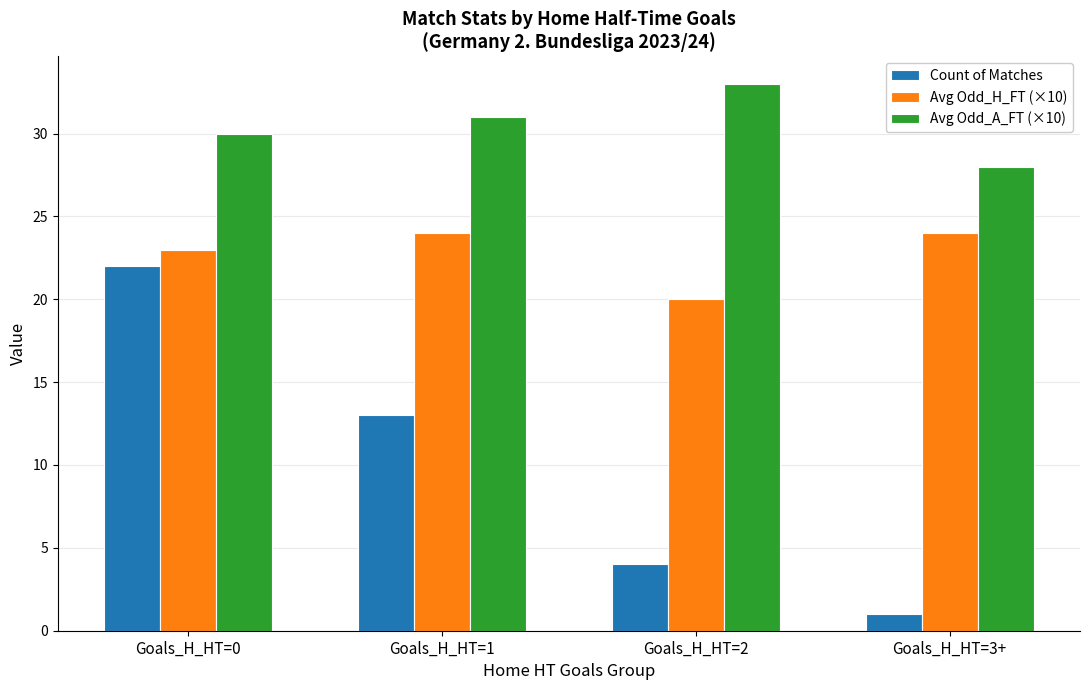

At which category does the chart reach its minimum across all series?

Goals_H_HT=3+